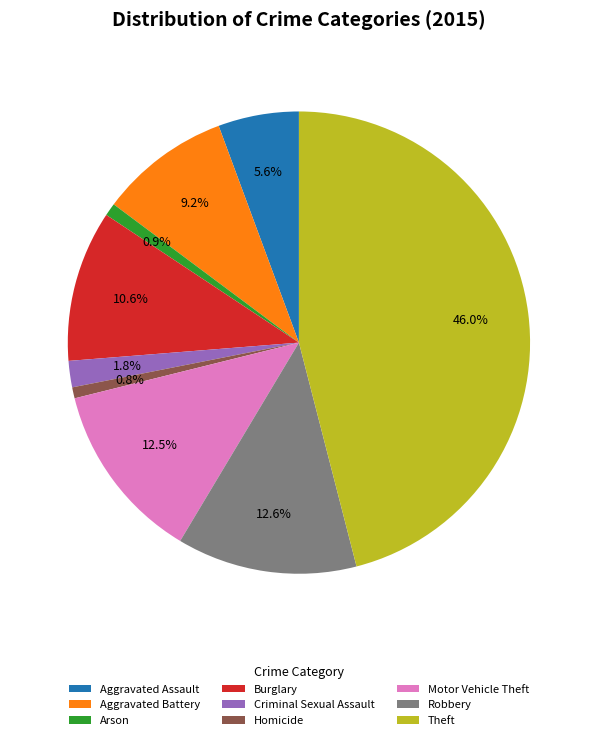

Do Burglary and Motor Vehicle Theft together represent more than half of the pie?

No